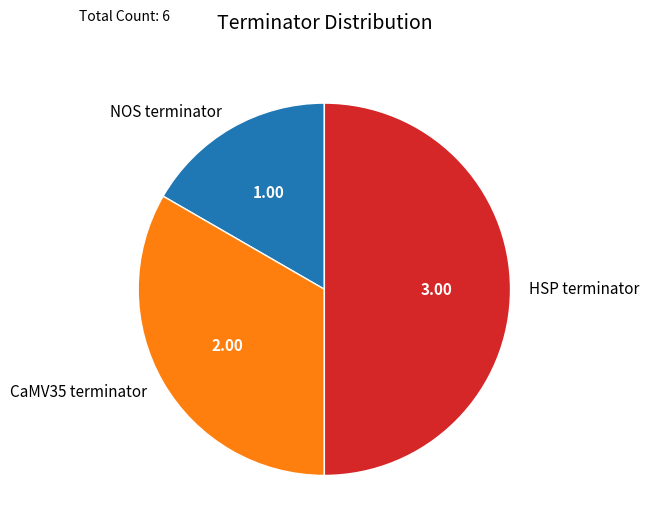

Which category has the biggest portion of the pie?

HSP terminator